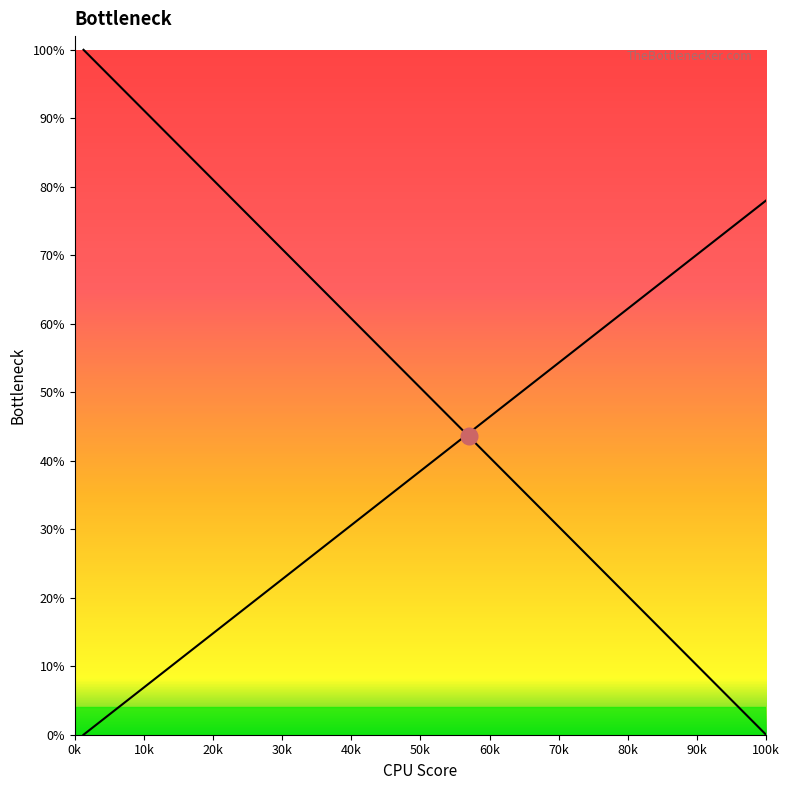

How many intersections are there between col_4 and col_5?

1